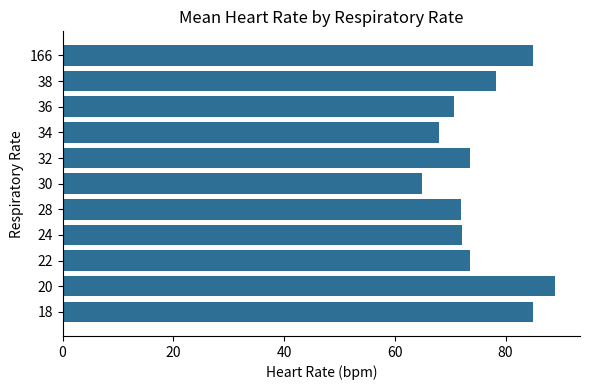

Read the value at 36.

70.7